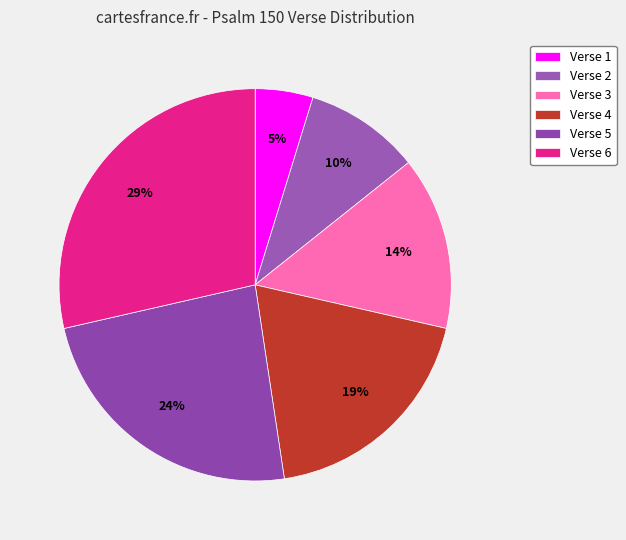

Is there any slice that represents more than half of the pie?

No